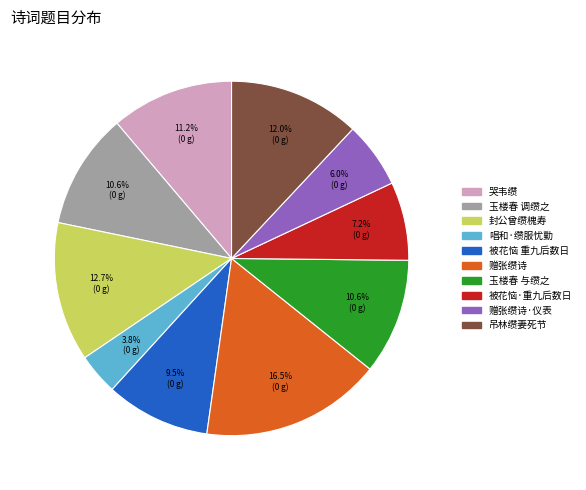

Is there any slice that represents more than half of the pie?

No